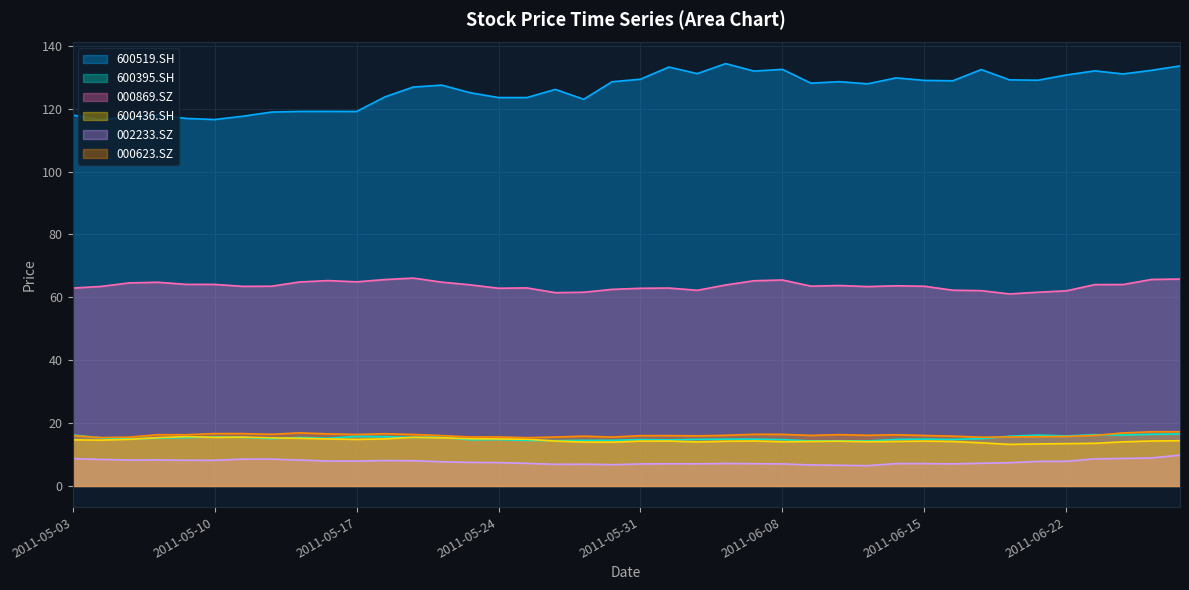

How many categories are shown in the chart?

40